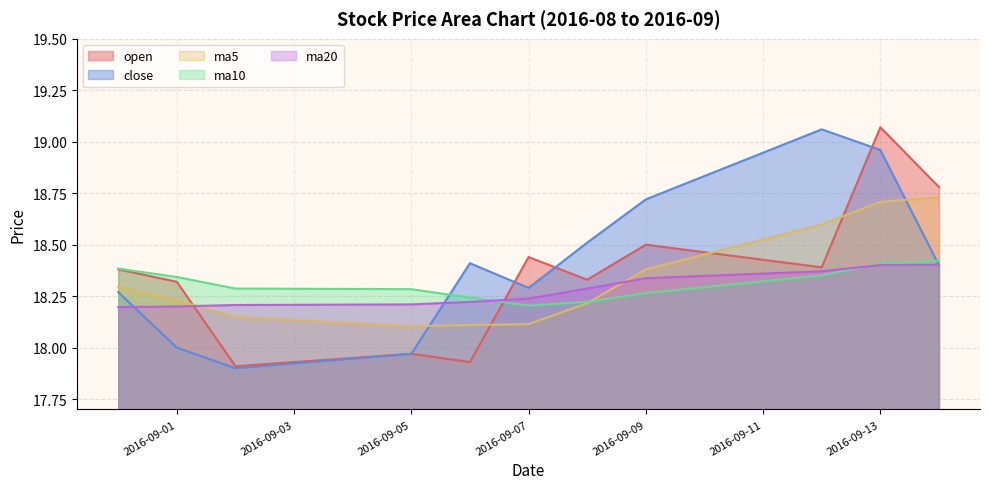

Reading left to right, transcribe all the data shown in this chart.

open: 2016-08-31=18.4	2016-09-01=18.3	2016-09-02=17.9	2016-09-05=18.0	2016-09-06=17.9	2016-09-07=18.4	2016-09-08=18.3	2016-09-09=18.5	2016-09-12=18.4	2016-09-13=19.1	2016-09-14=18.8
close: 2016-08-31=18.3	2016-09-01=18.0	2016-09-02=17.9	2016-09-05=18.0	2016-09-06=18.4	2016-09-07=18.3	2016-09-08=18.5	2016-09-09=18.7	2016-09-12=19.1	2016-09-13=19.0	2016-09-14=18.4
ma5: 2016-08-31=18.3	2016-09-01=18.2	2016-09-02=18.1	2016-09-05=18.1	2016-09-06=18.1	2016-09-07=18.1	2016-09-08=18.2	2016-09-09=18.4	2016-09-12=18.6	2016-09-13=18.7	2016-09-14=18.7
ma10: 2016-08-31=18.4	2016-09-01=18.3	2016-09-02=18.3	2016-09-05=18.3	2016-09-06=18.2	2016-09-07=18.2	2016-09-08=18.2	2016-09-09=18.3	2016-09-12=18.4	2016-09-13=18.4	2016-09-14=18.4
ma20: 2016-08-31=18.2	2016-09-01=18.2	2016-09-02=18.2	2016-09-05=18.2	2016-09-06=18.2	2016-09-07=18.2	2016-09-08=18.3	2016-09-09=18.3	2016-09-12=18.4	2016-09-13=18.4	2016-09-14=18.4